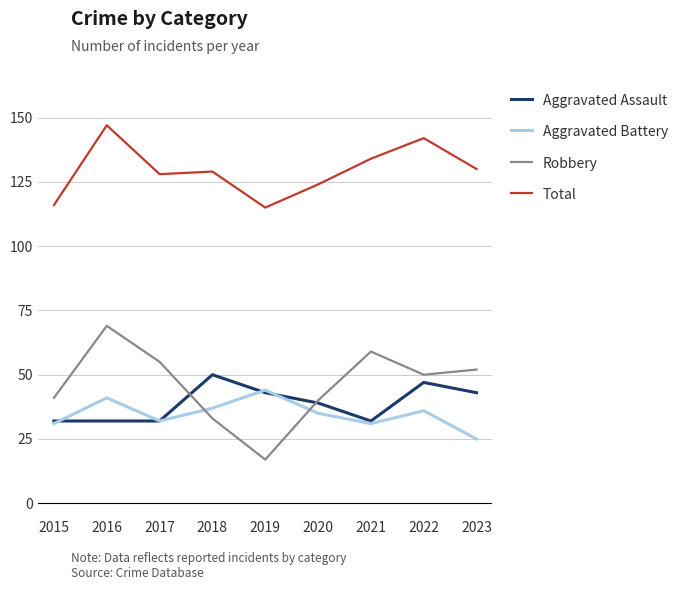

Reading left to right, list all the values displayed in this chart.

Aggravated Assault: 32	32	32	50	43	39	32	47	43
Aggravated Battery: 31	41	32	37	44	35	31	36	25
Robbery: 41	69	55	33	17	40	59	50	52
Total: 116	147	128	129	115	124	134	142	130